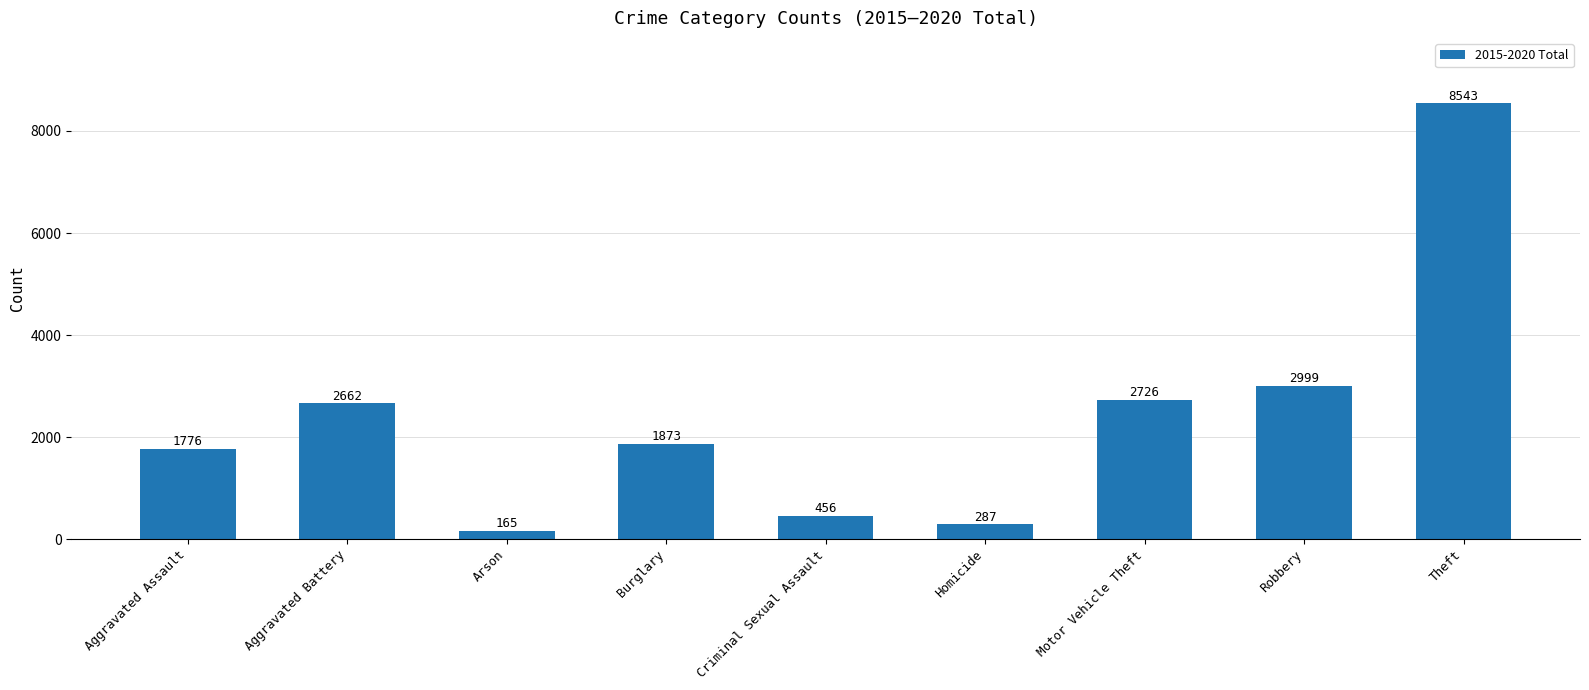

Count the number of data series in this chart.

1